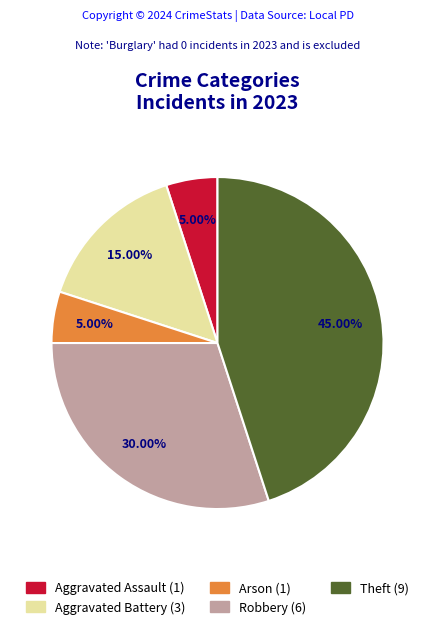

Does any single category account for the majority?

No